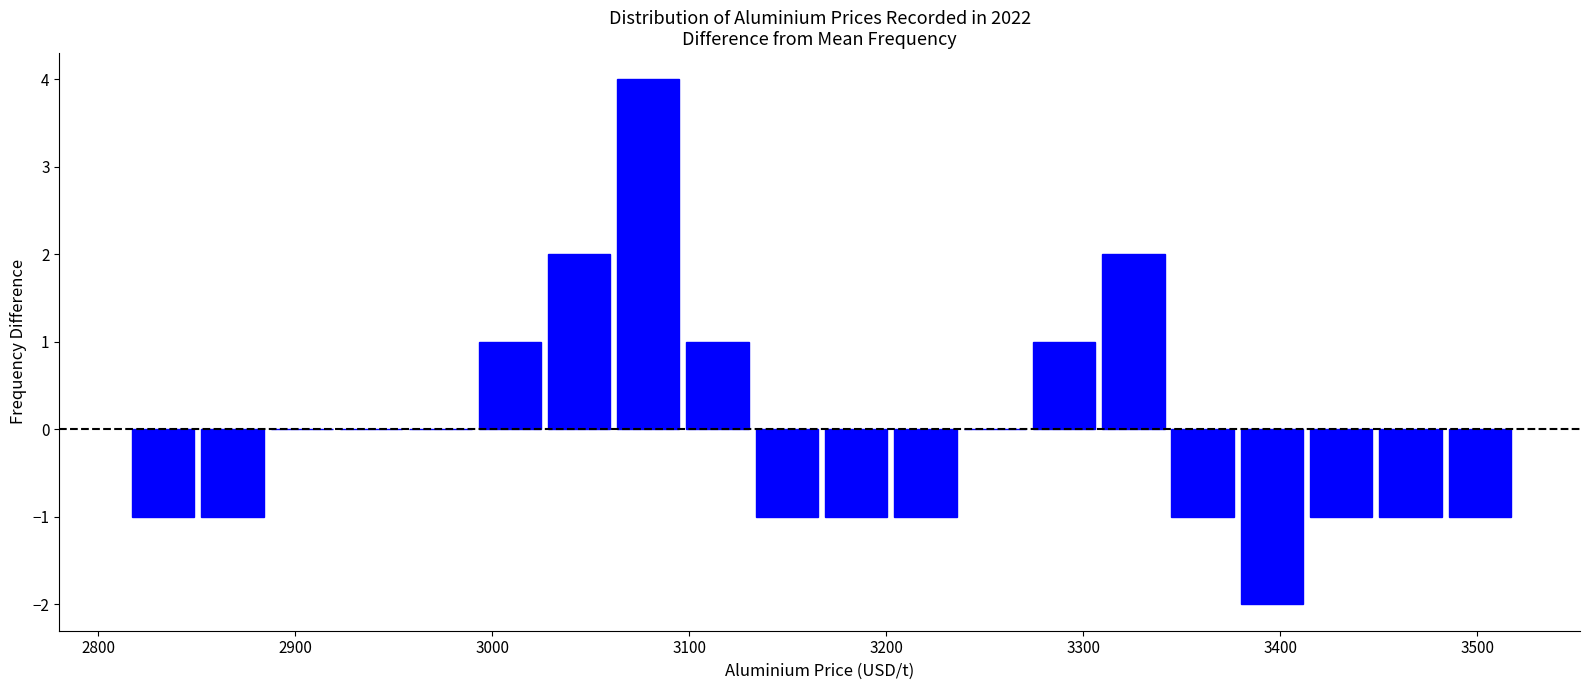

Around what value on the x-axis is the tallest bar? Give the approximate position of its centre, as read against the axis.

3080